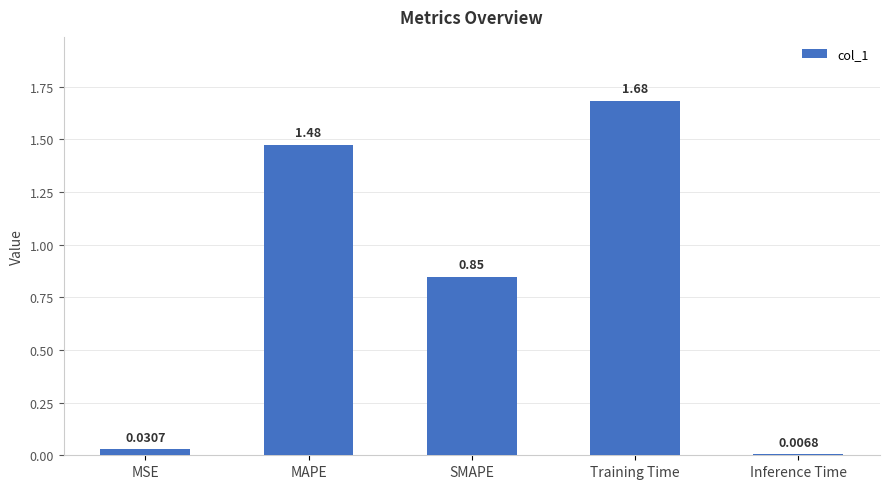

Rank the categories by value from lowest to highest.

Inference Time, MSE, SMAPE, MAPE, Training Time